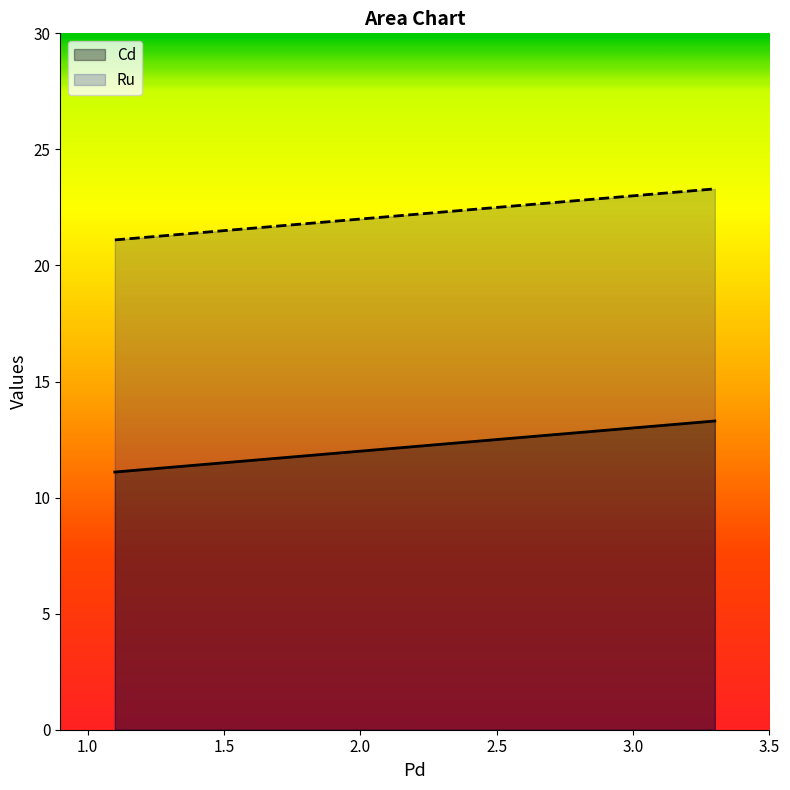

Between 2.2 and 3.3, which series saw the biggest shift?

Cd